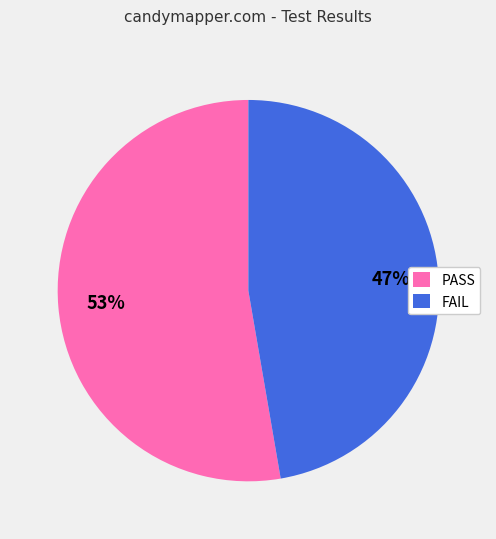

To the nearest percent, what is the average slice percentage?

50%